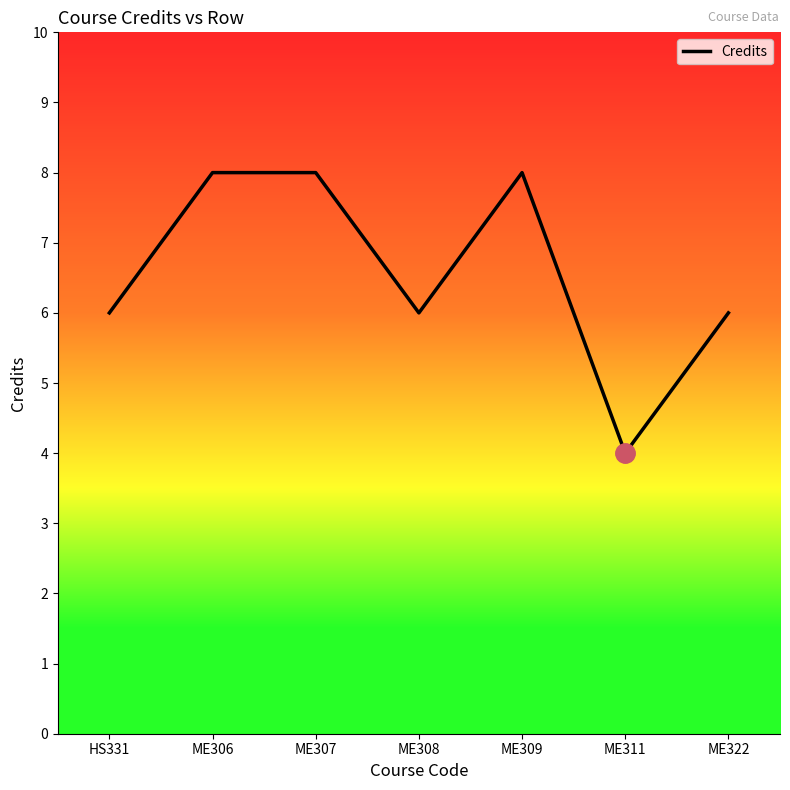

What is the sum of the values at ME309 and ME308?

14